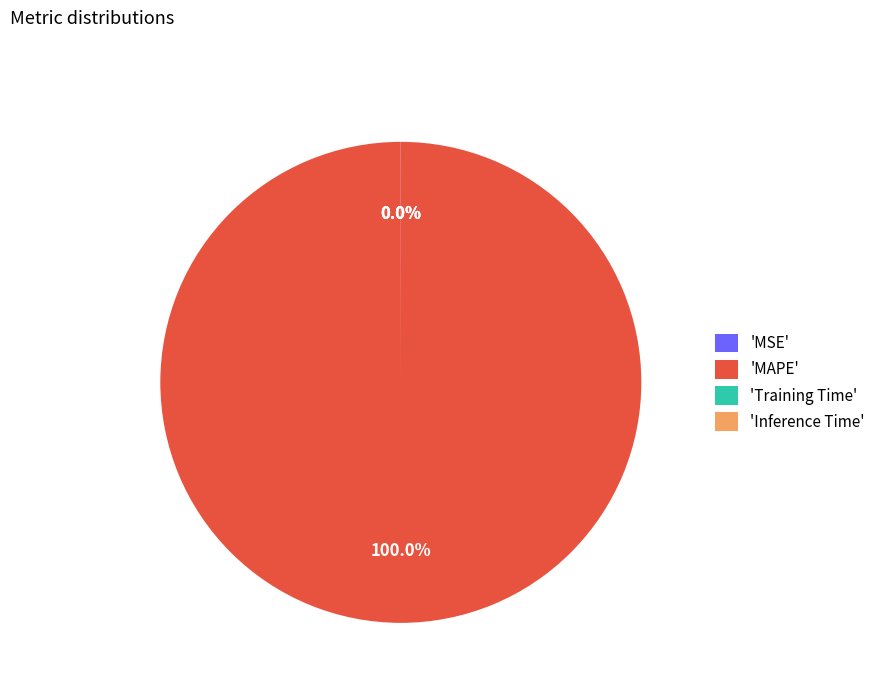

Which category accounts for the majority?

'MAPE'